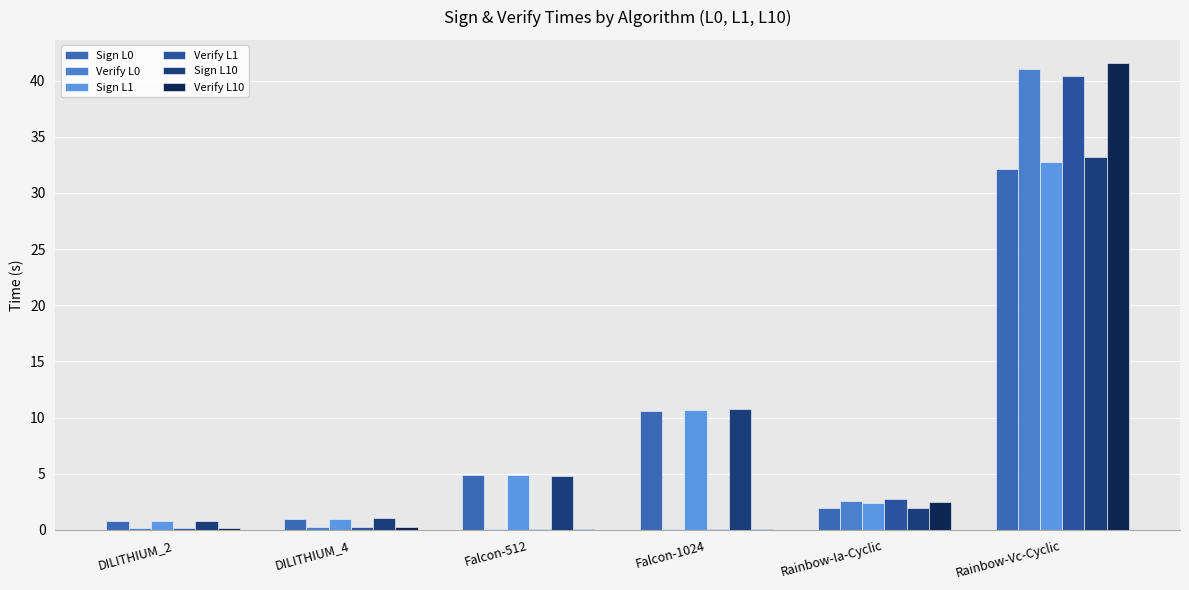

Reading left to right, transcribe all the data shown in this chart.

Sign L0: 0.8	1.0	4.8	10.6	2.0	32.2
Verify L0: 0.1	0.2	0.1	0.1	2.6	41.1
Sign L1: 0.8	1.0	4.9	10.7	2.4	32.8
Verify L1: 0.1	0.2	0.1	0.1	2.8	40.4
Sign L10: 0.8	1.0	4.8	10.7	1.9	33.2
Verify L10: 0.1	0.2	0.1	0.1	2.4	41.5